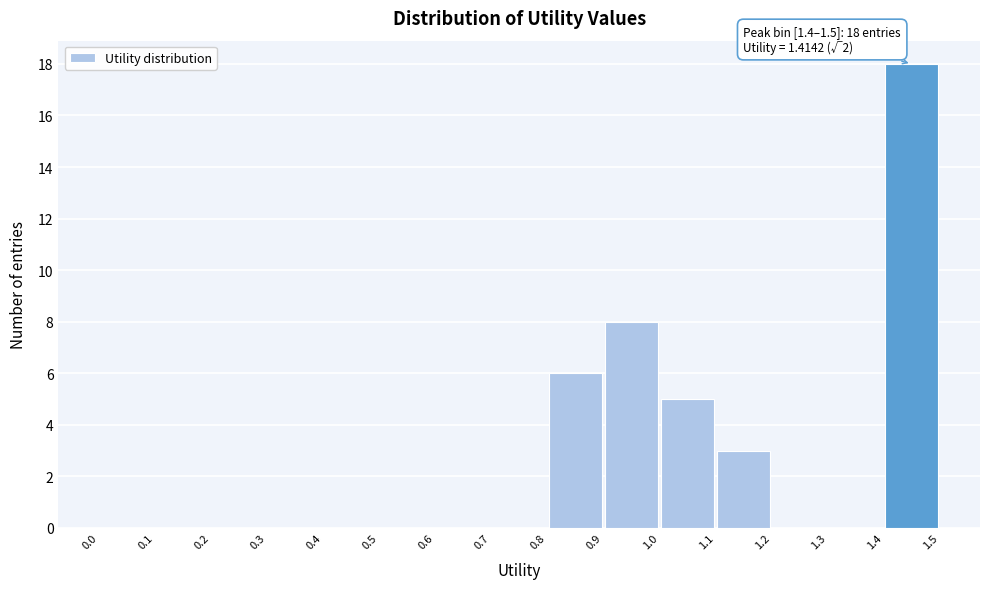

Which range on the x-axis has the tallest bar?

1.4 to 1.5